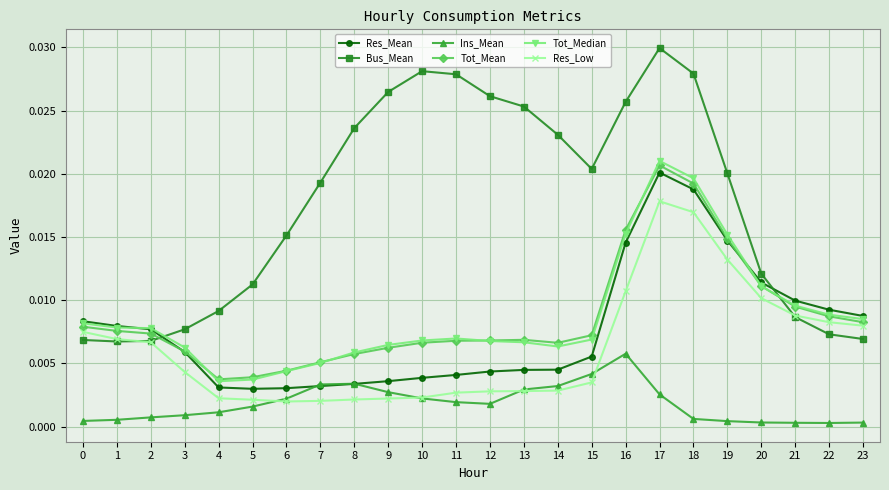

Which series ends up on top after the final intersection of Tot_Mean and Bus_Mean?

Tot_Mean